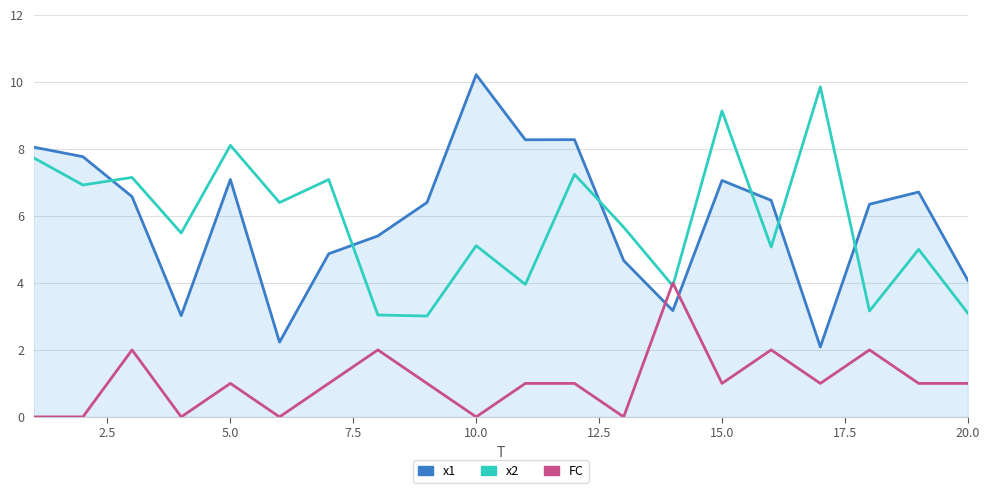

What is the maximum value shown in the chart?

10.2